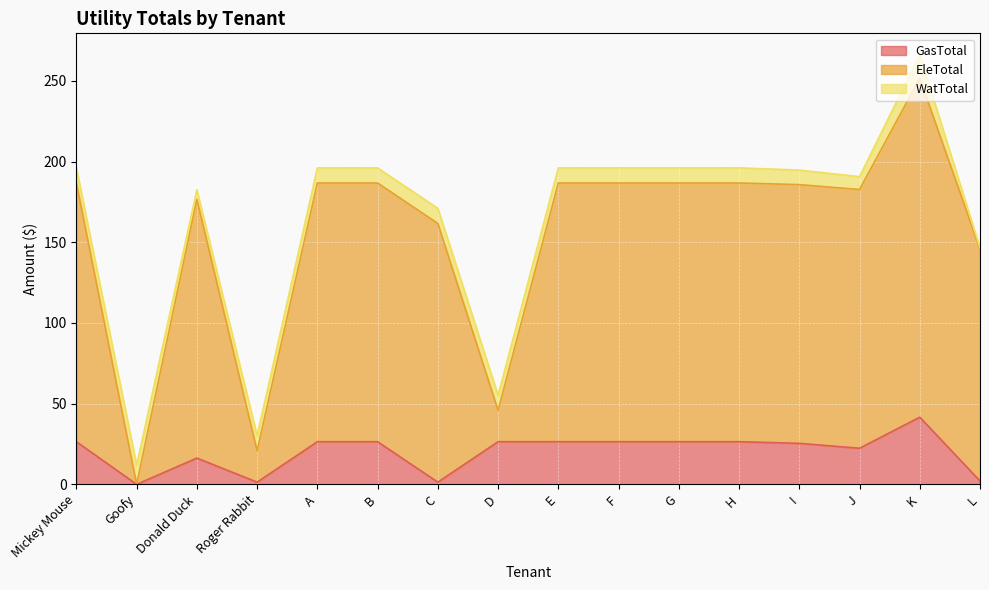

At which label does GasTotal reach its peak?

K